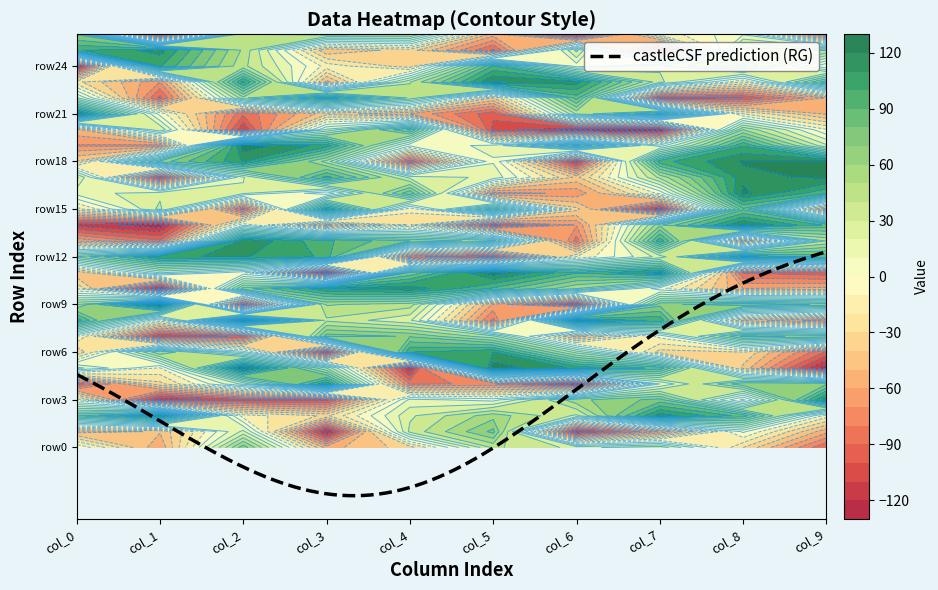

Rank the series at 0 from lowest to highest value.

row24, row14, row4, row19, row13, row1, row20, row11, row6, row18, row23, row15, row10, row3, row7, row0, row16, row22, row5, row17, row9, row12, row2, row26, row8, row25, row21